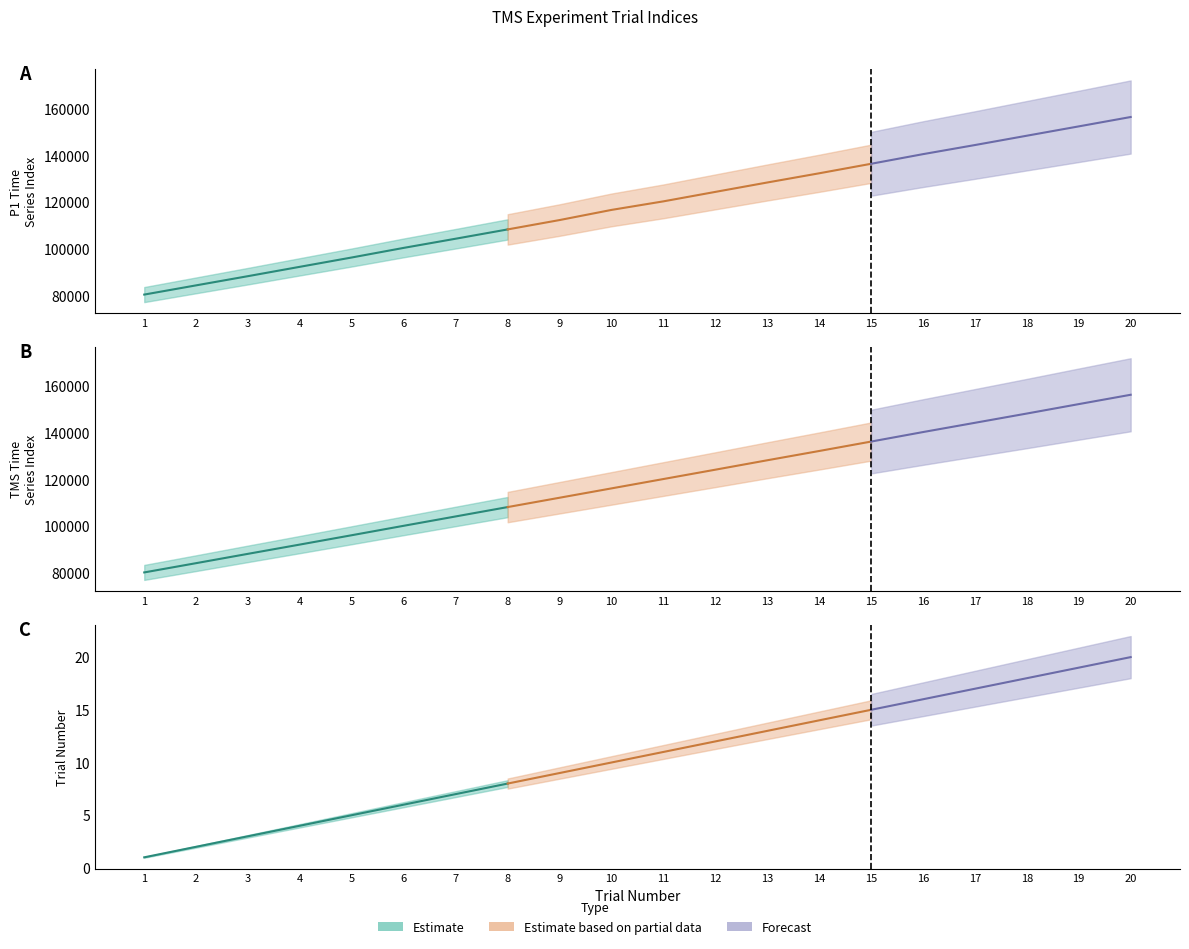

Reading right to left, transcribe all the data shown in this chart.

P1_TSidx: 20=156367	19=152363	18=148378	17=144390	16=140502	15=136381	14=132320	13=128389	12=124373	11=120332	10=116676	9=112341	8=108342	7=104376	6=100463	5=96362	4=92378	3=88380	2=84445	1=80502
TMS_TSidx: 20=156214	19=152218	18=148190	17=144226	16=140268	15=136200	14=132172	13=128207	12=124180	11=120185	10=116187	9=112191	8=108196	7=104200	6=100204	5=96174	4=92178	3=88213	2=84219	1=80256
TrialN: 20=20	19=19	18=18	17=17	16=16	15=15	14=14	13=13	12=12	11=11	10=10	9=9	8=8	7=7	6=6	5=5	4=4	3=3	2=2	1=1